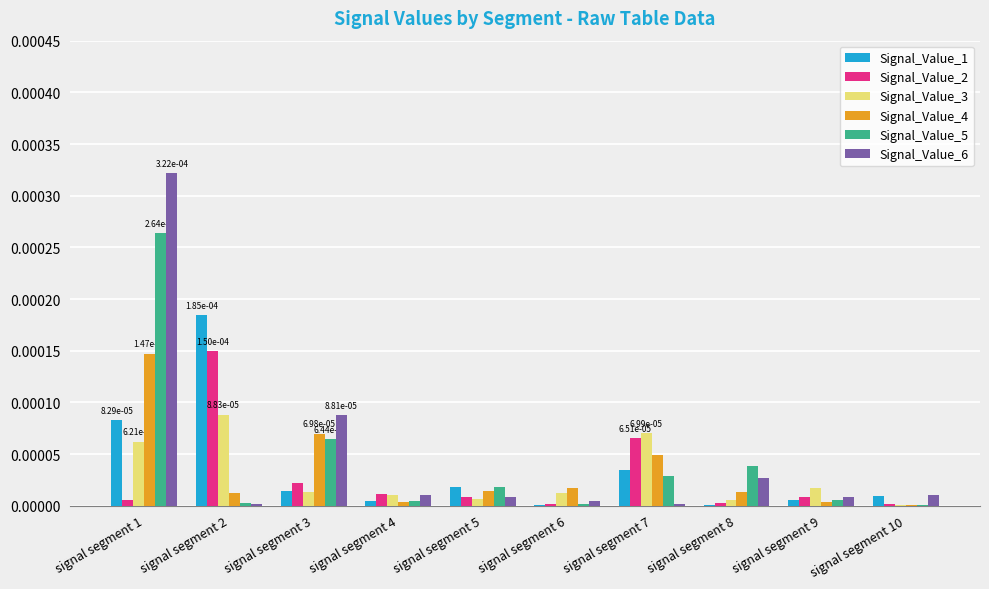

True or false: Signal_Value_1 has a value of 0.0 at signal segment 4.

True